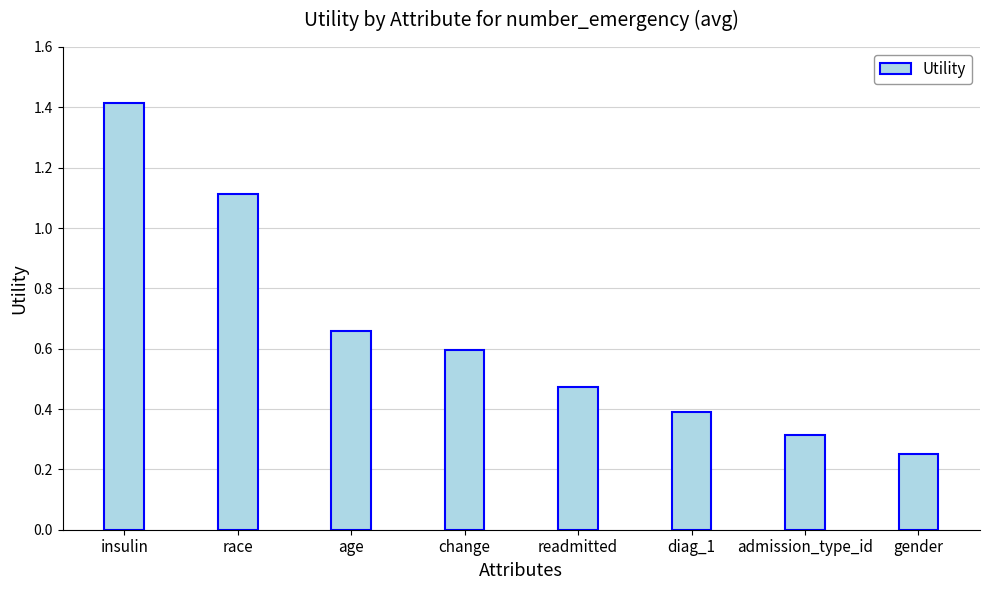

Between diag_1 and gender, which is larger?

diag_1